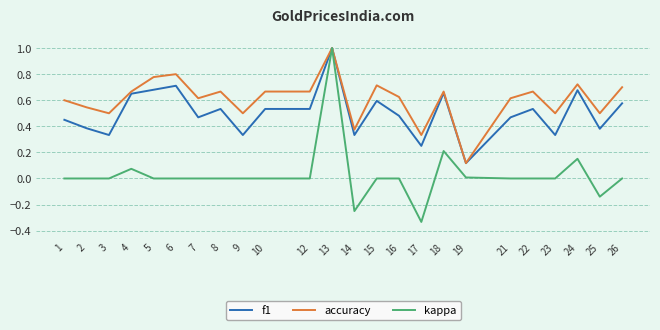

Which series changed the most between 5 and 16?

f1